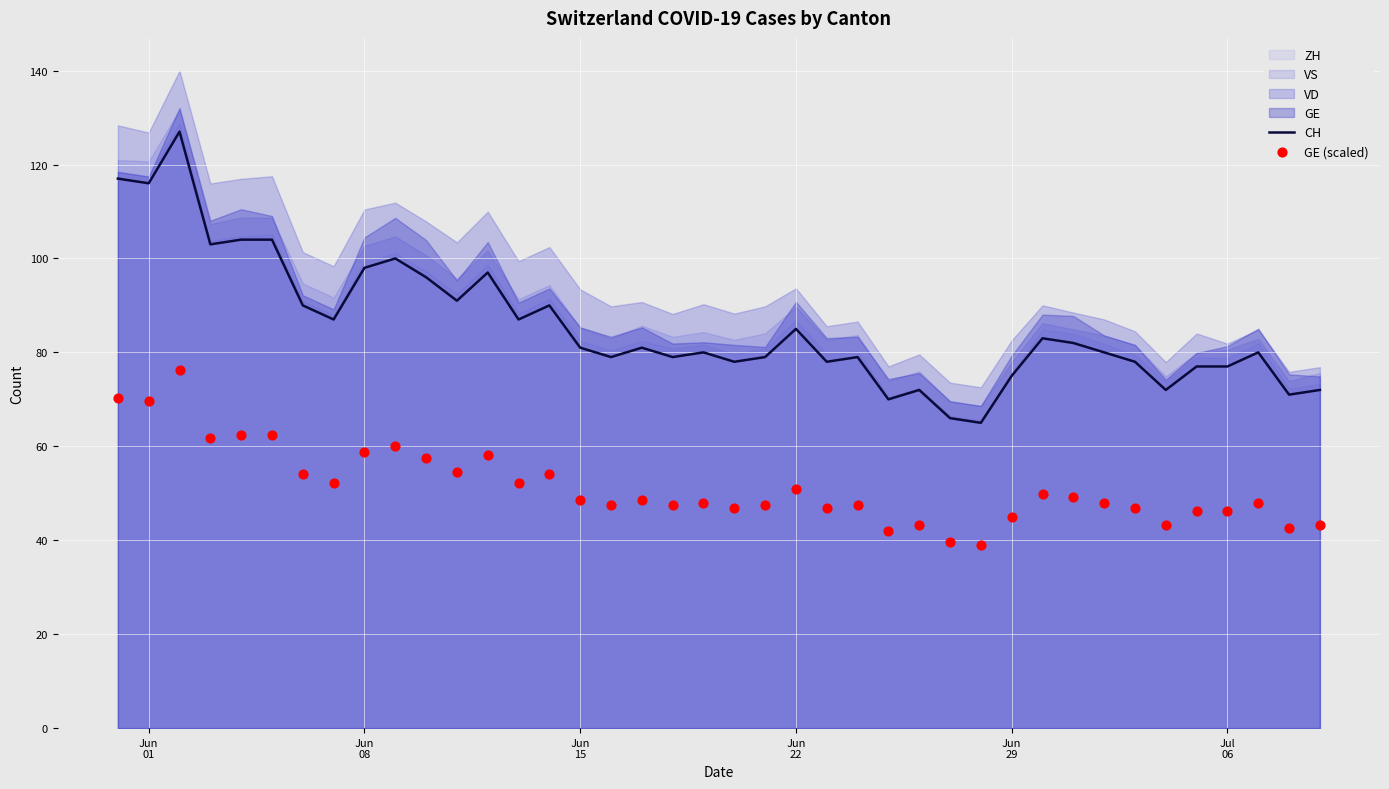

At how many categories does at least one series exceed 60?

40